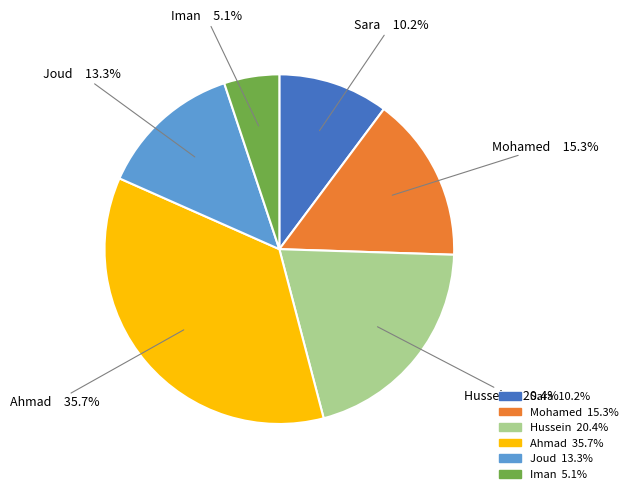

How many segments does this pie chart have?

6